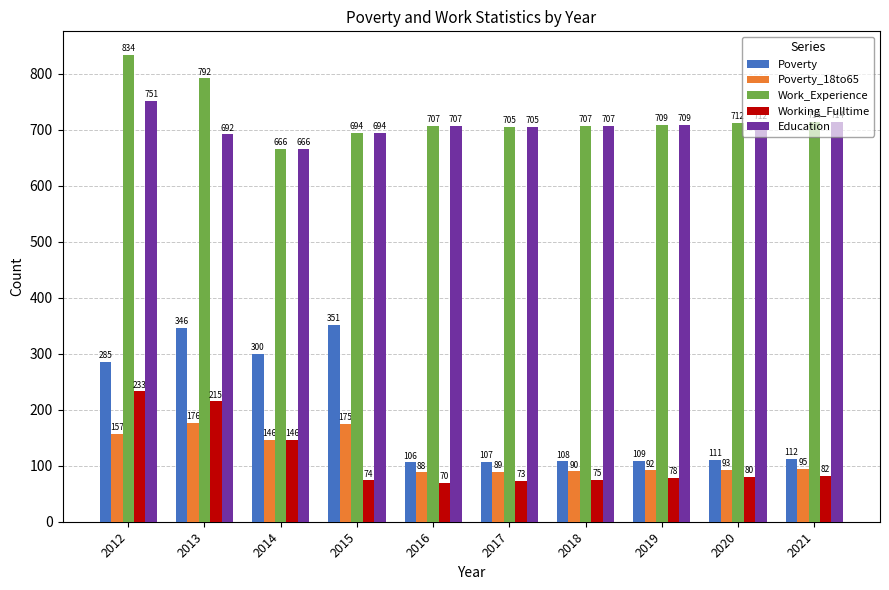

Reading right to left, list all the values displayed in this chart.

Poverty: 112	111	109	108	107	106	351	300	346	285
Poverty_18to65: 95	93	92	90	89	88	175	146	176	157
Work_Experience: 714	712	709	707	705	707	694	666	792	834
Working_Fulltime: 82	80	78	75	73	70	74	146	215	233
Education: 714	712	709	707	705	707	694	666	692	751